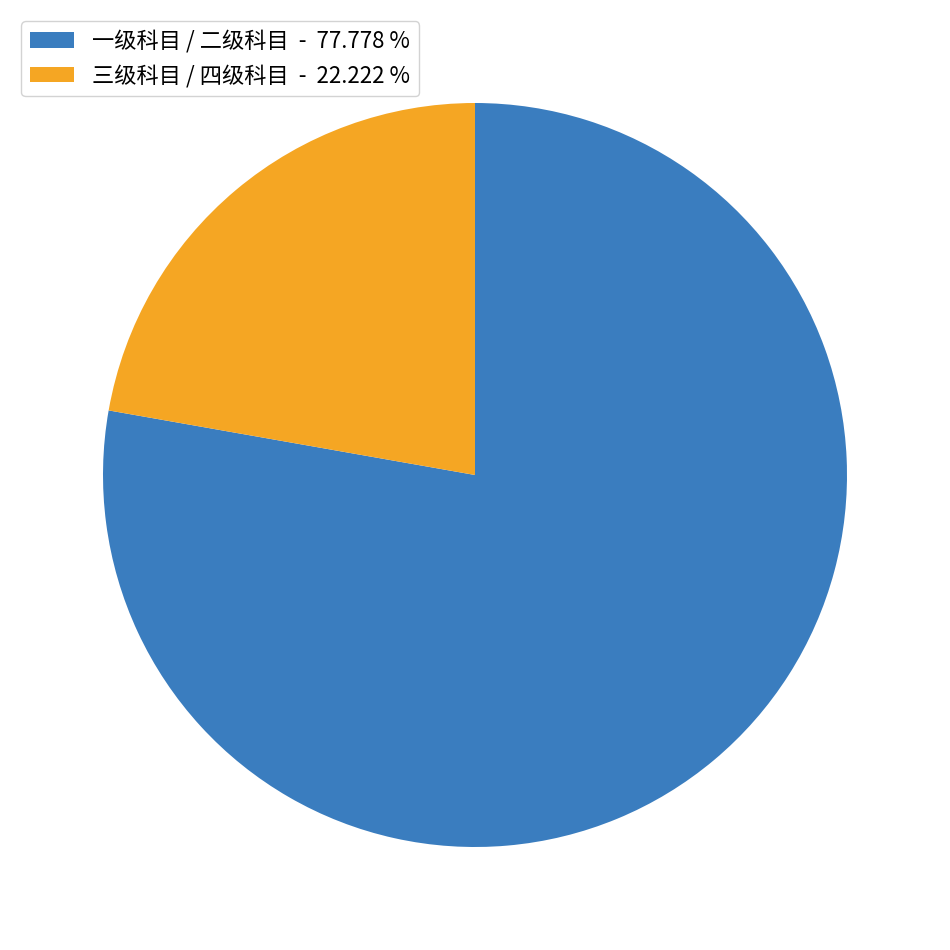

Is there a majority slice in this chart?

Yes